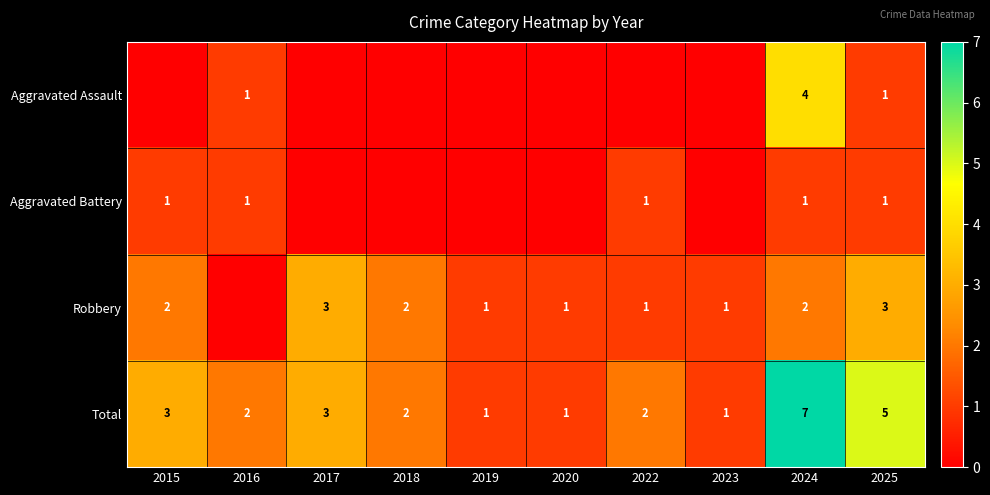

What is the spread (max minus min) of values at 2025?

4